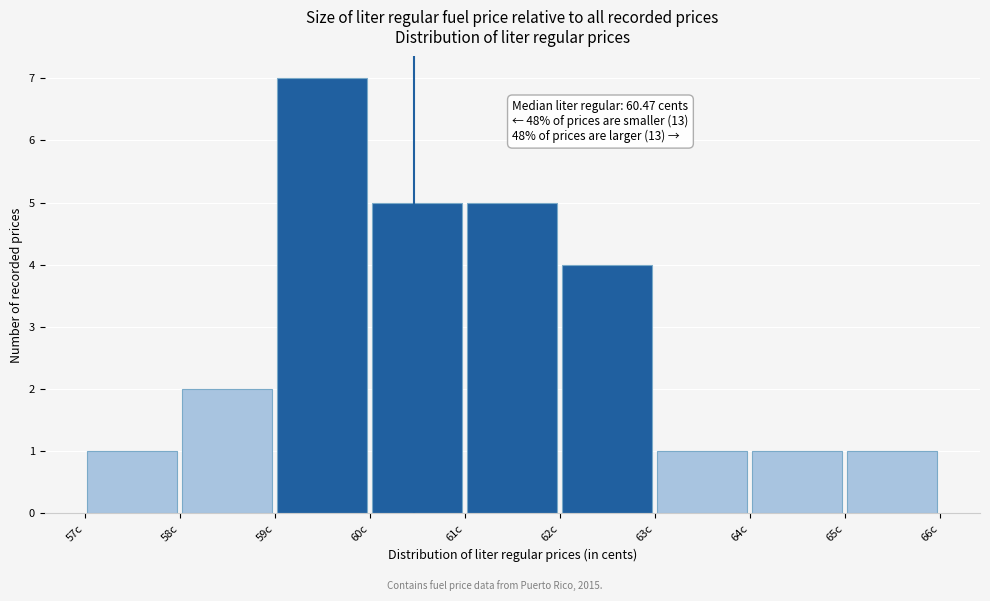

Over which range of the x-axis is the bar tallest?

59 to 60